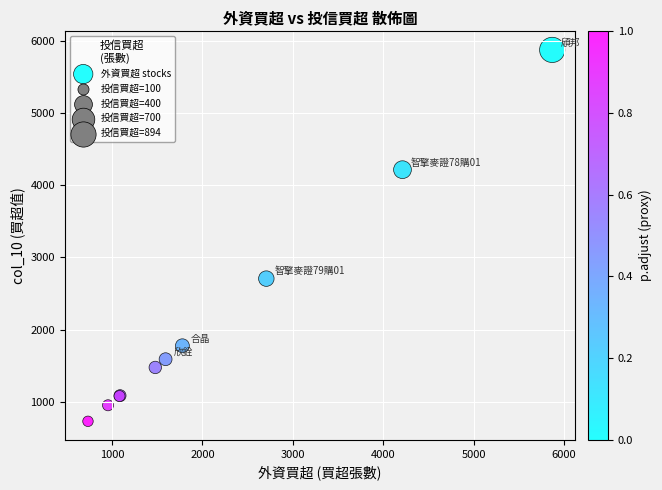

What Y value in the scatter plot is closest to 3302?

2707